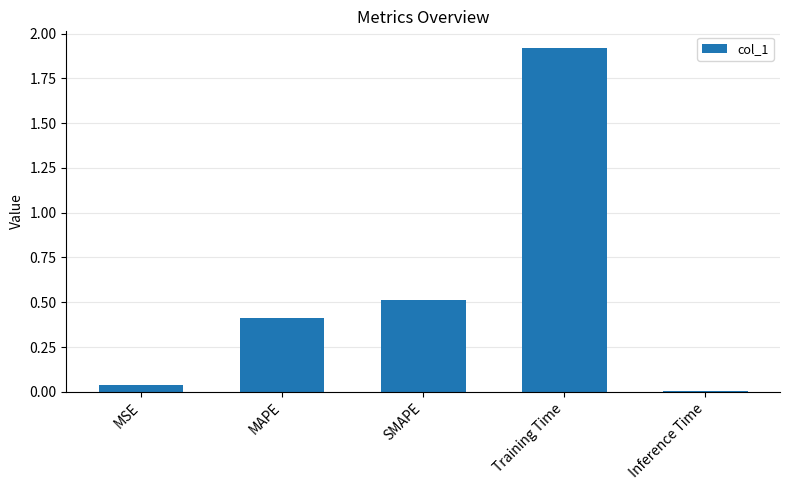

Which has a higher value, MSE or SMAPE?

SMAPE